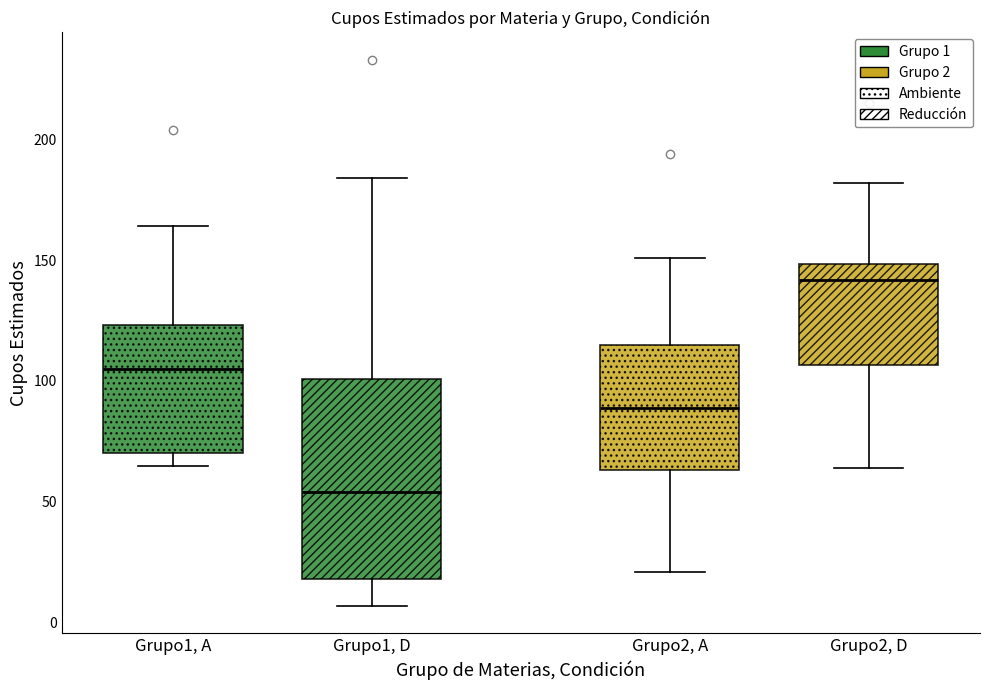

Which box has the lowest median line?

Grupo1, D